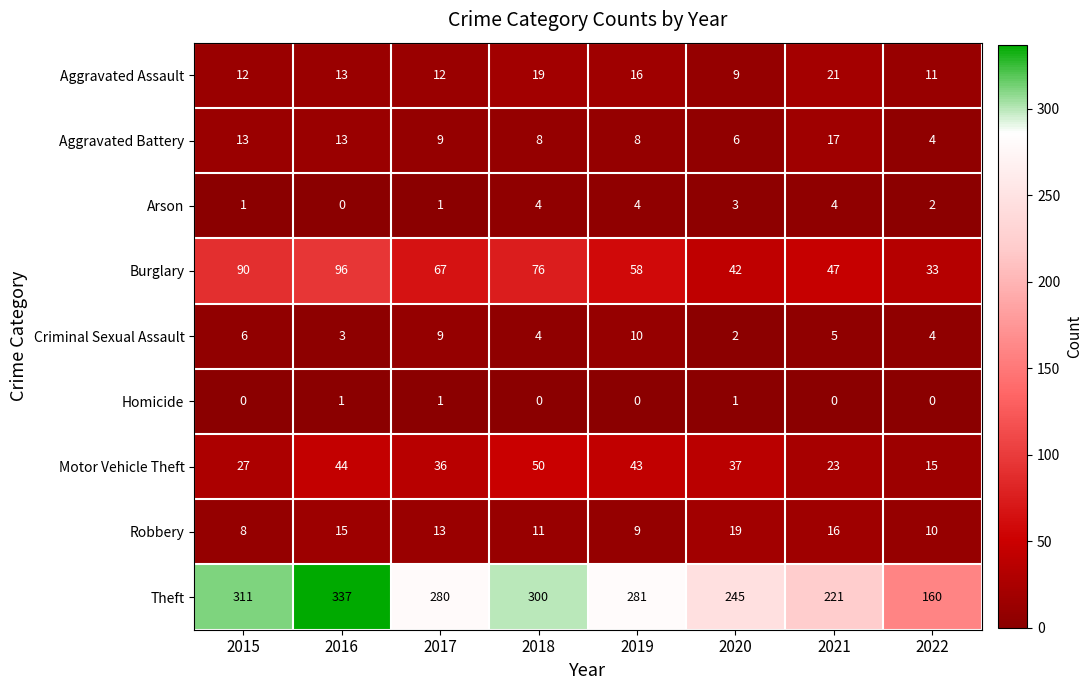

At 2021, list the series in order from largest to smallest.

Theft, Burglary, Motor Vehicle Theft, Aggravated Assault, Aggravated Battery, Robbery, Criminal Sexual Assault, Arson, Homicide